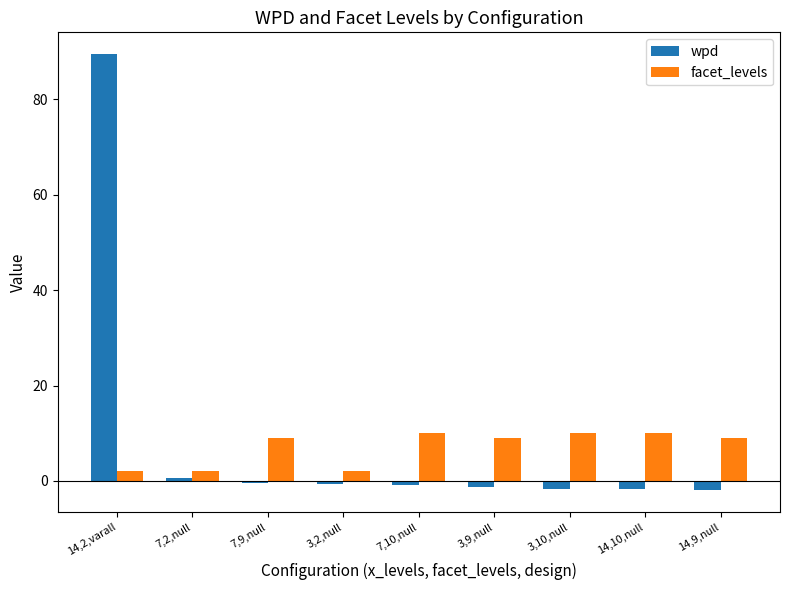

Count the number of data series in this chart.

2